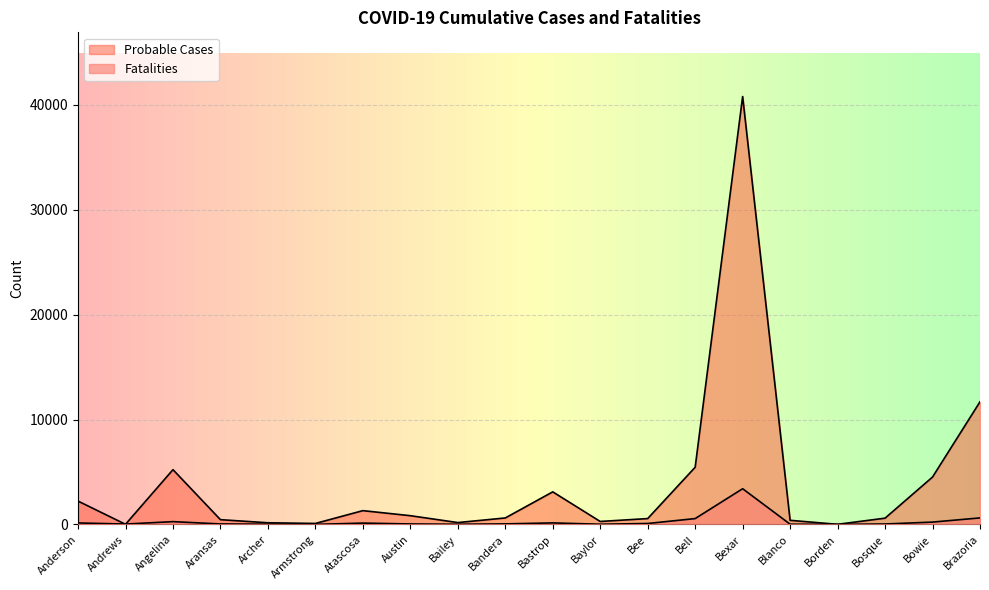

Is it true that Fatalities equals 34 at Andrews?

True